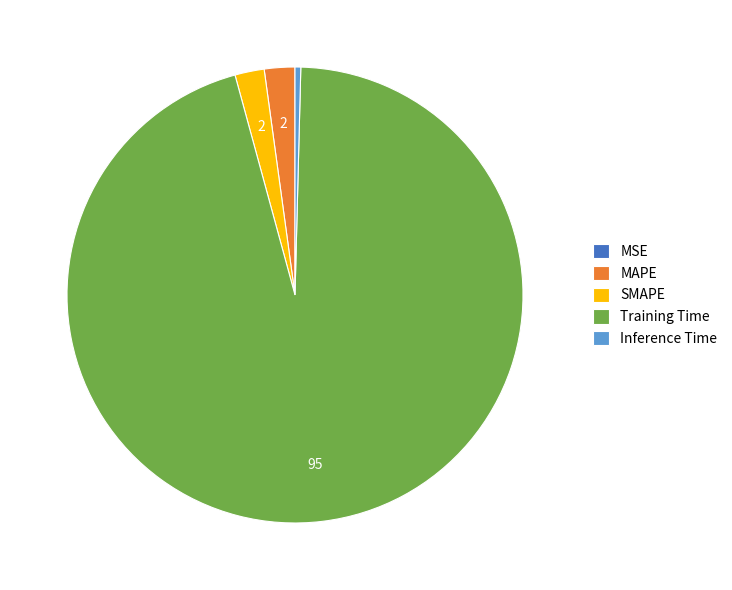

True or false: MAPE accounts for 12% of the total.

False